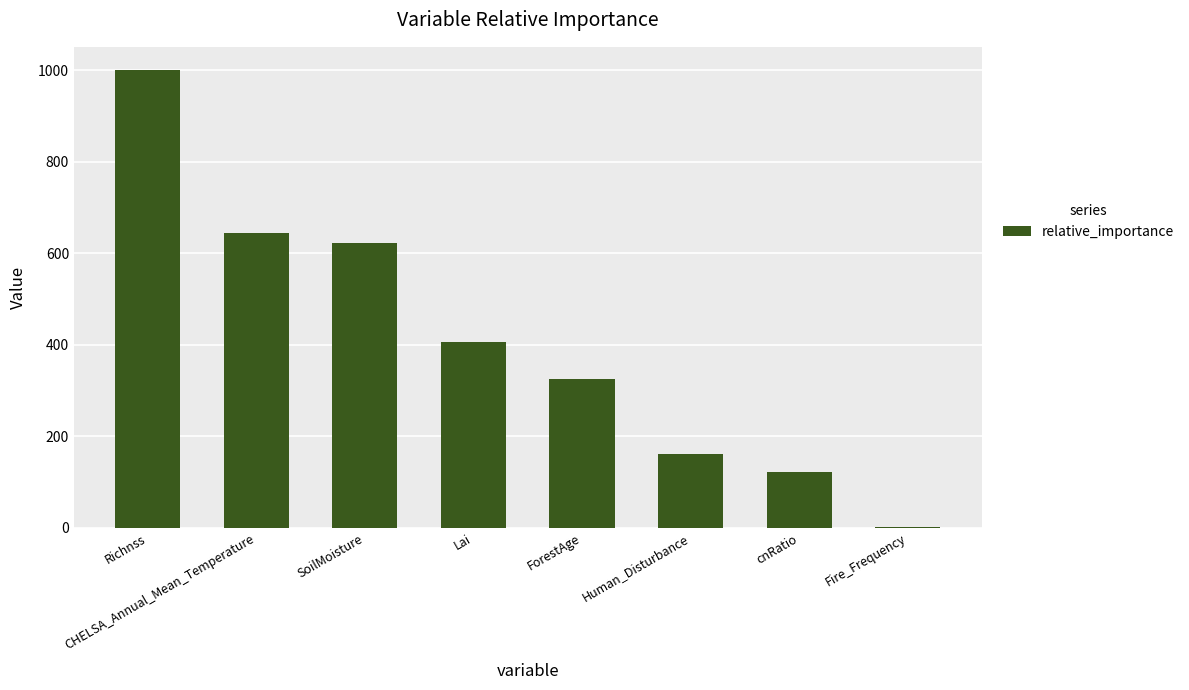

Is it true that the value at Human_Disturbance is 161.5?

True